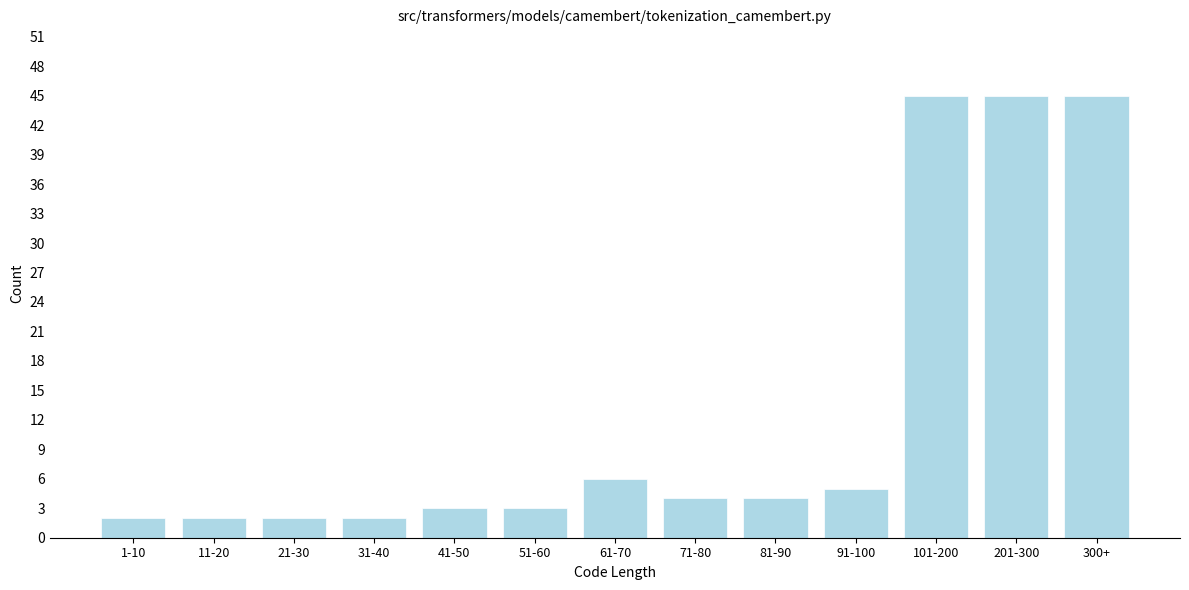

Reading right to left, list all the values displayed in this chart.

45	45	45	5	4	4	6	3	3	2	2	2	2